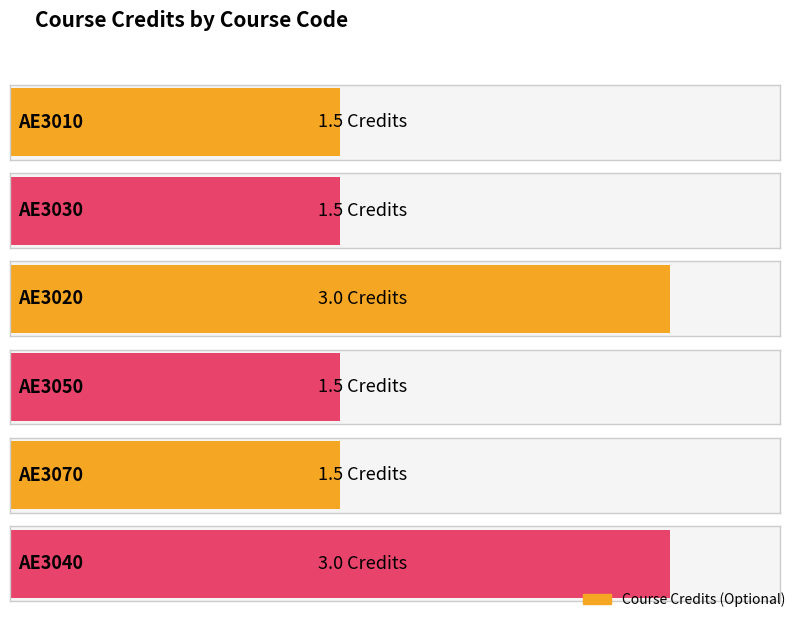

Does the chart contain any negative values?

No